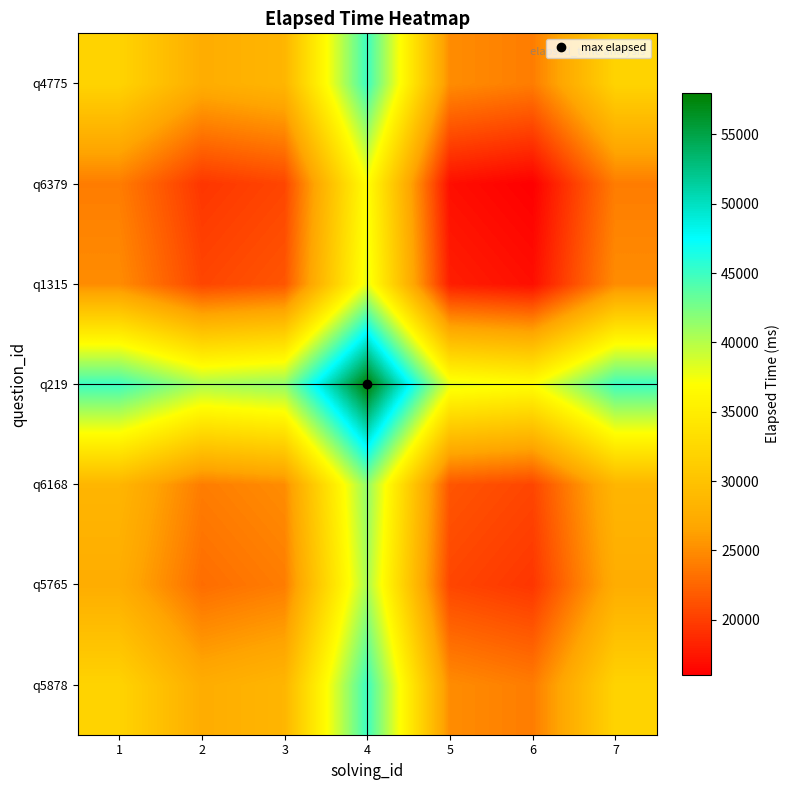

At which category is the sum across all series the highest?

4